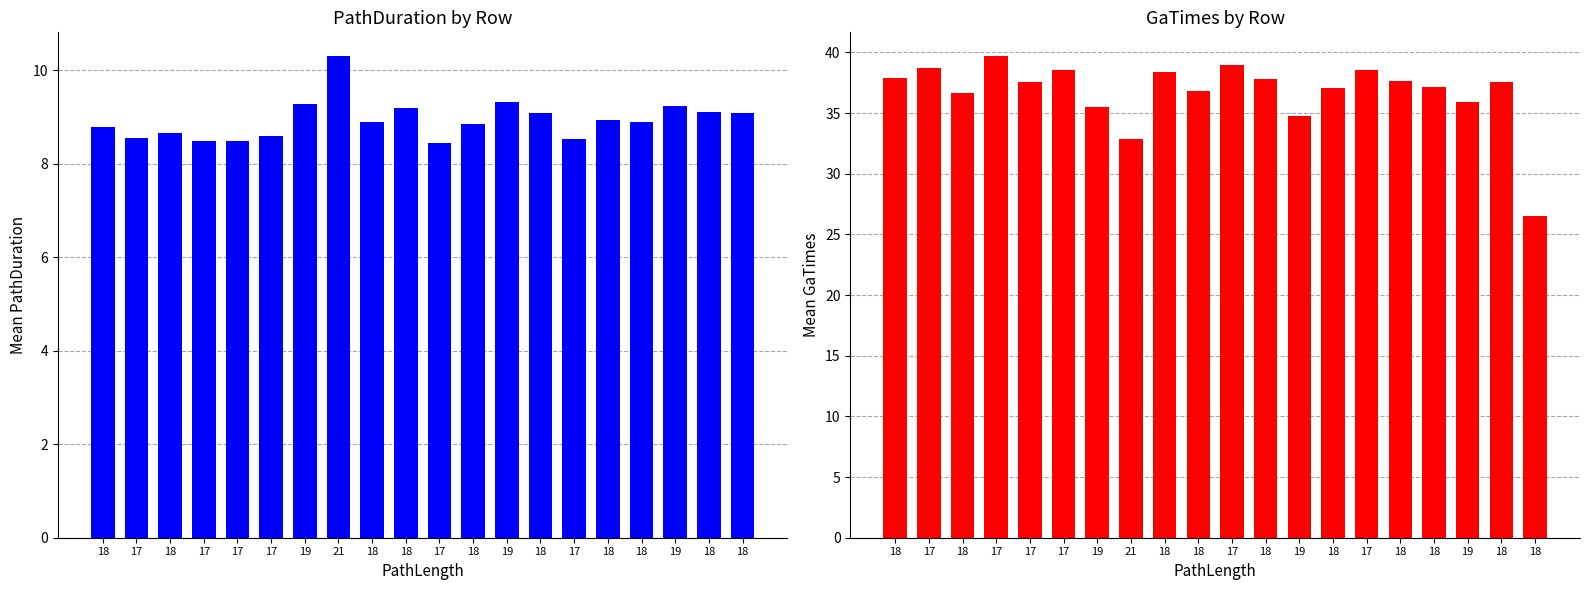

What is the difference between the maximum and minimum values in the GaTimes series?

13.2